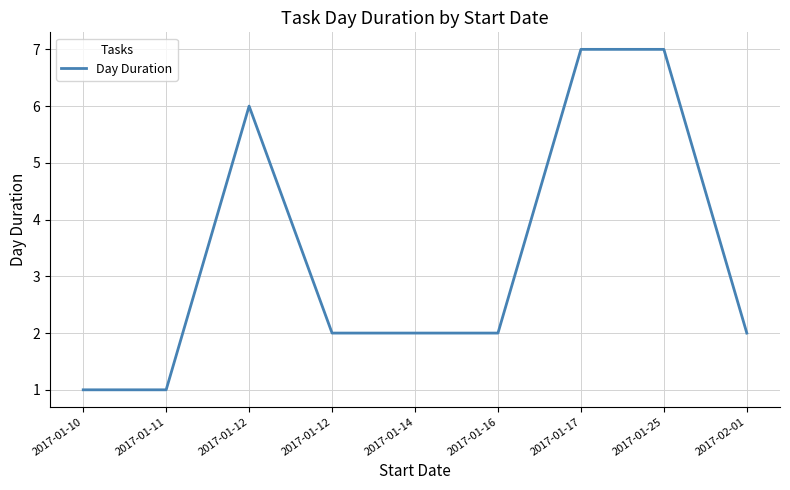

Count the number of categories in the chart.

9